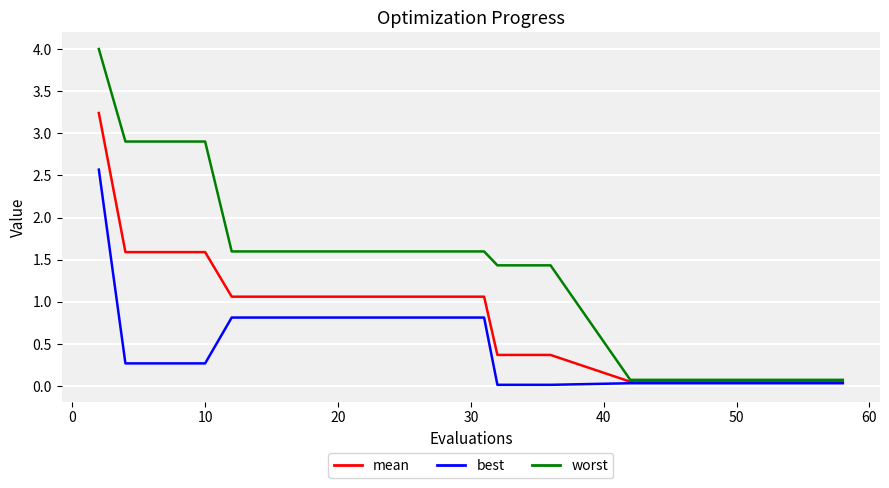

List the series in order of their peak value, highest first.

worst, mean, best